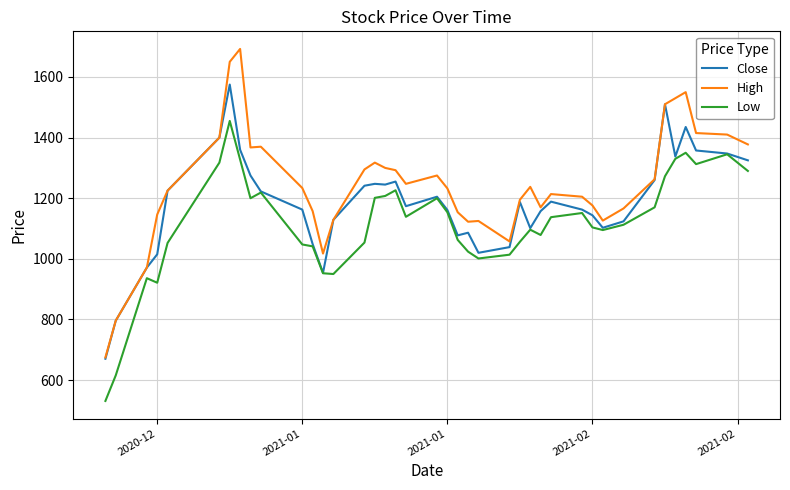

Which series has the largest range (max minus min)?

High